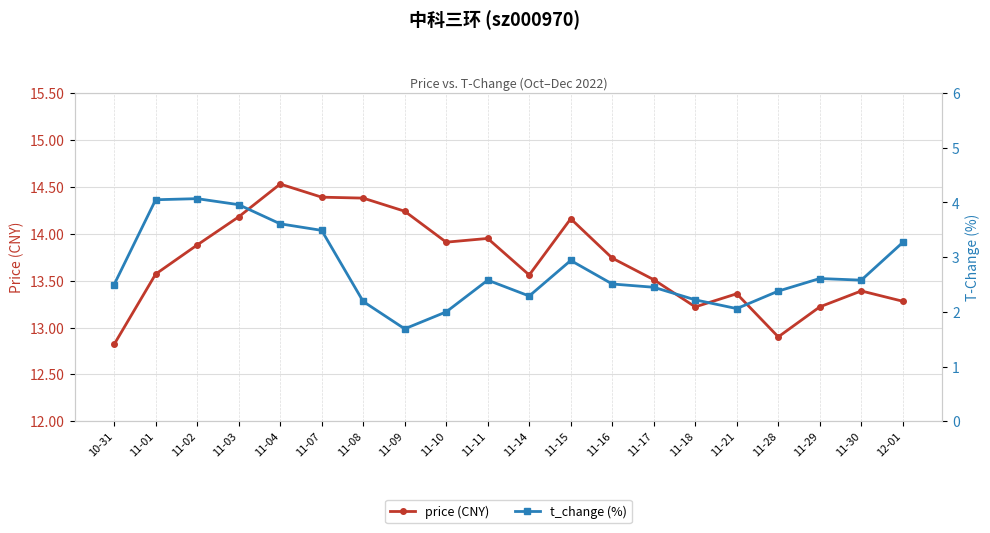

True or false: t_change (%) has more than 1 points higher than both neighbors.

True